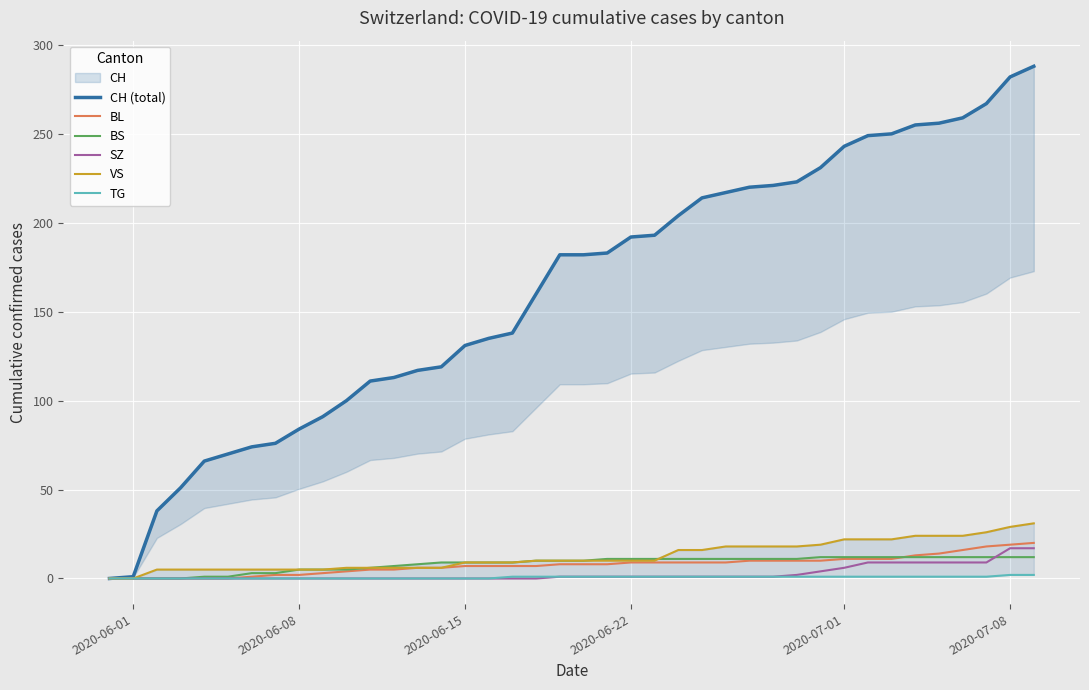

What is the highest value of the BL series?

20